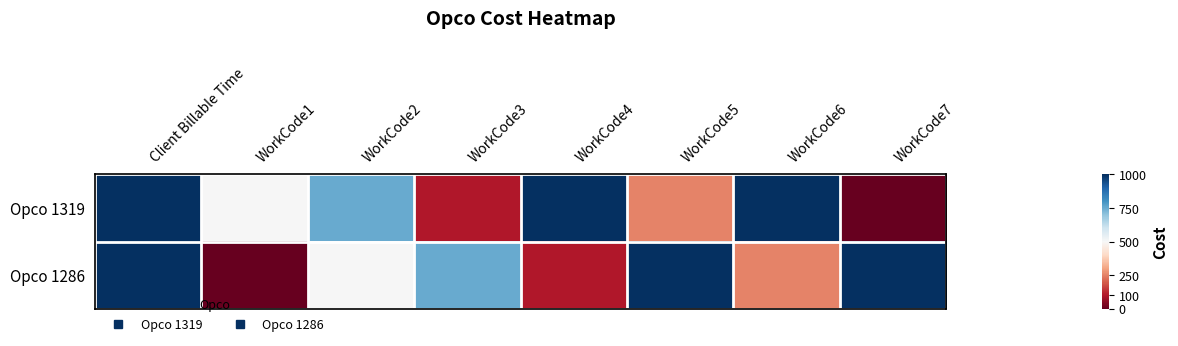

Which series has the largest total across all categories?

Opco 1319